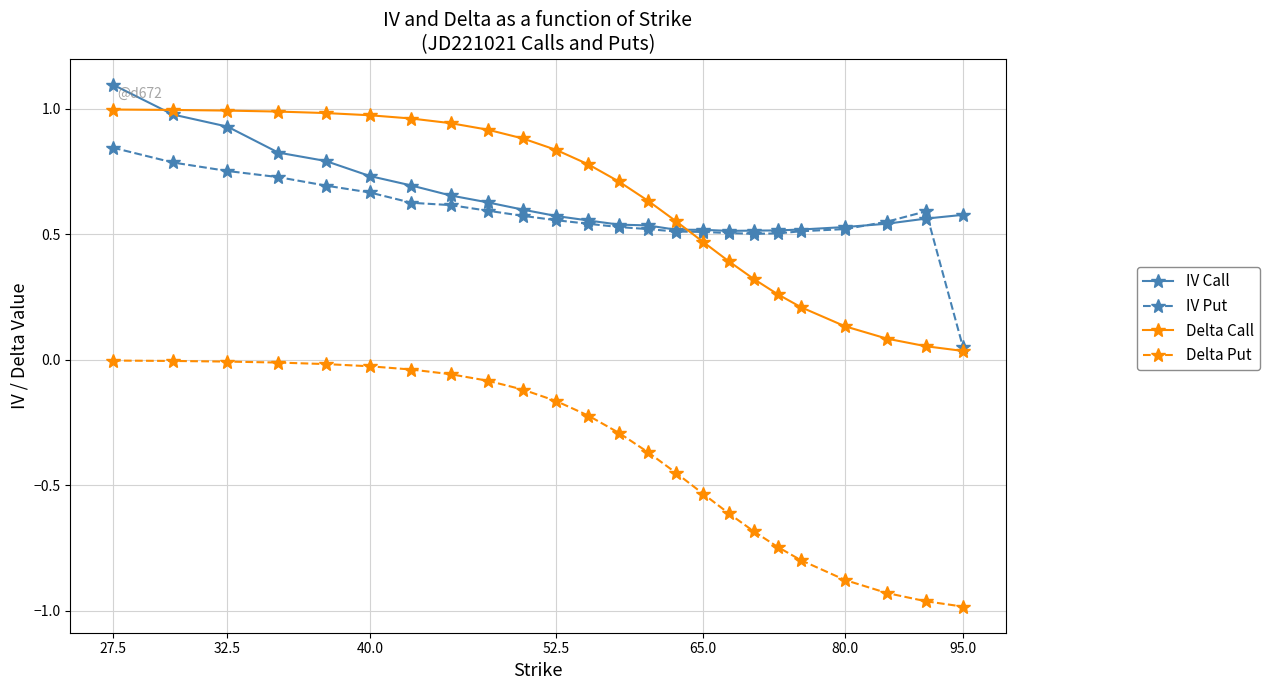

What is the maximum value shown in the chart?

1.1